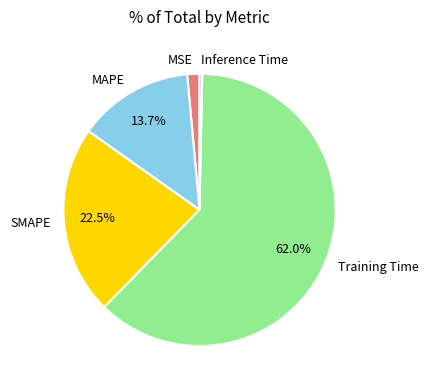

To the nearest percent, what portion does Training Time represent?

62%